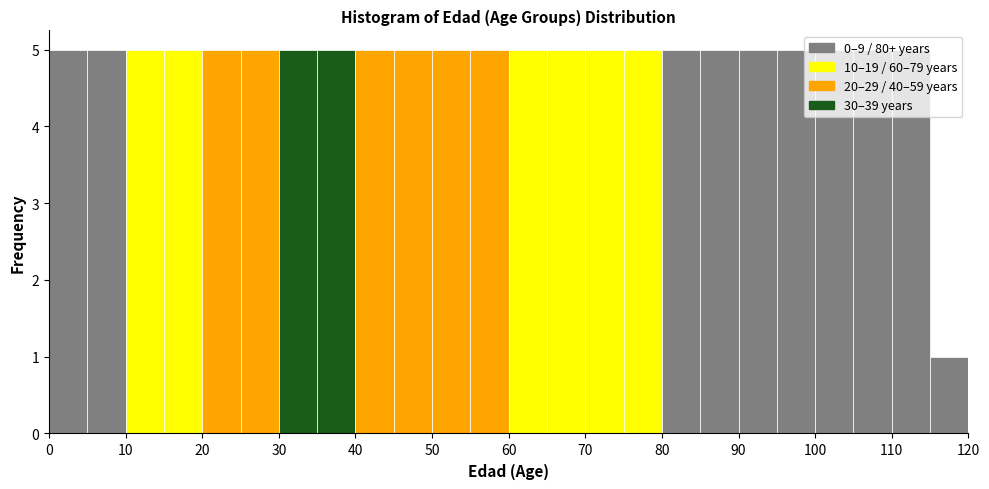

What is the height of the bar covering 45 to 50 on the x-axis? The values are not printed on the chart, so give them approximately, as read against the axis.

5